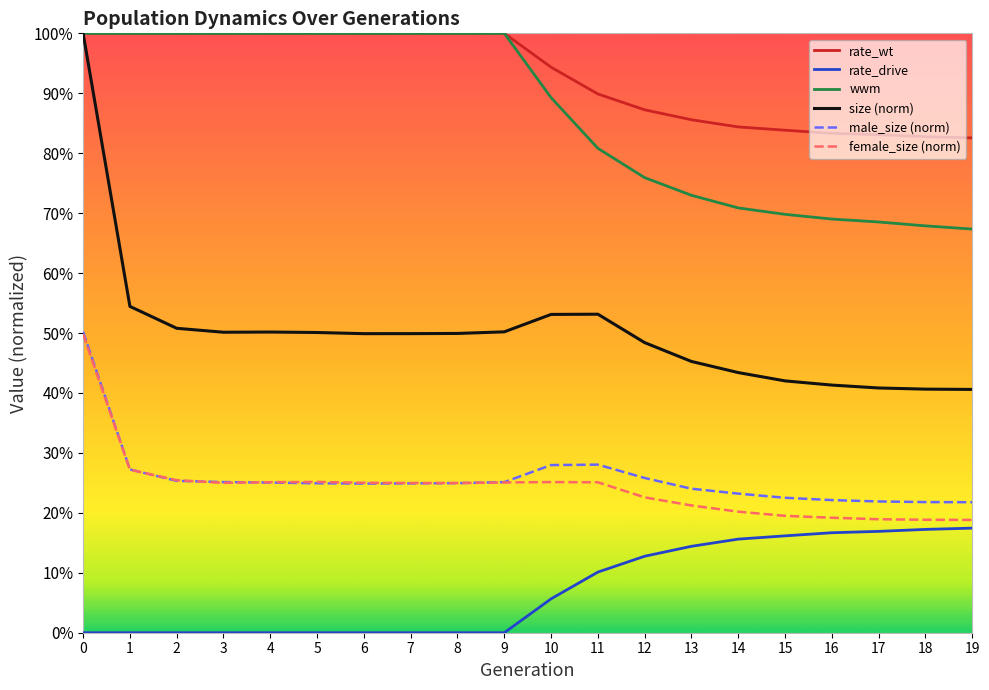

True or false: rate_drive and size (norm) intersect in this chart.

False